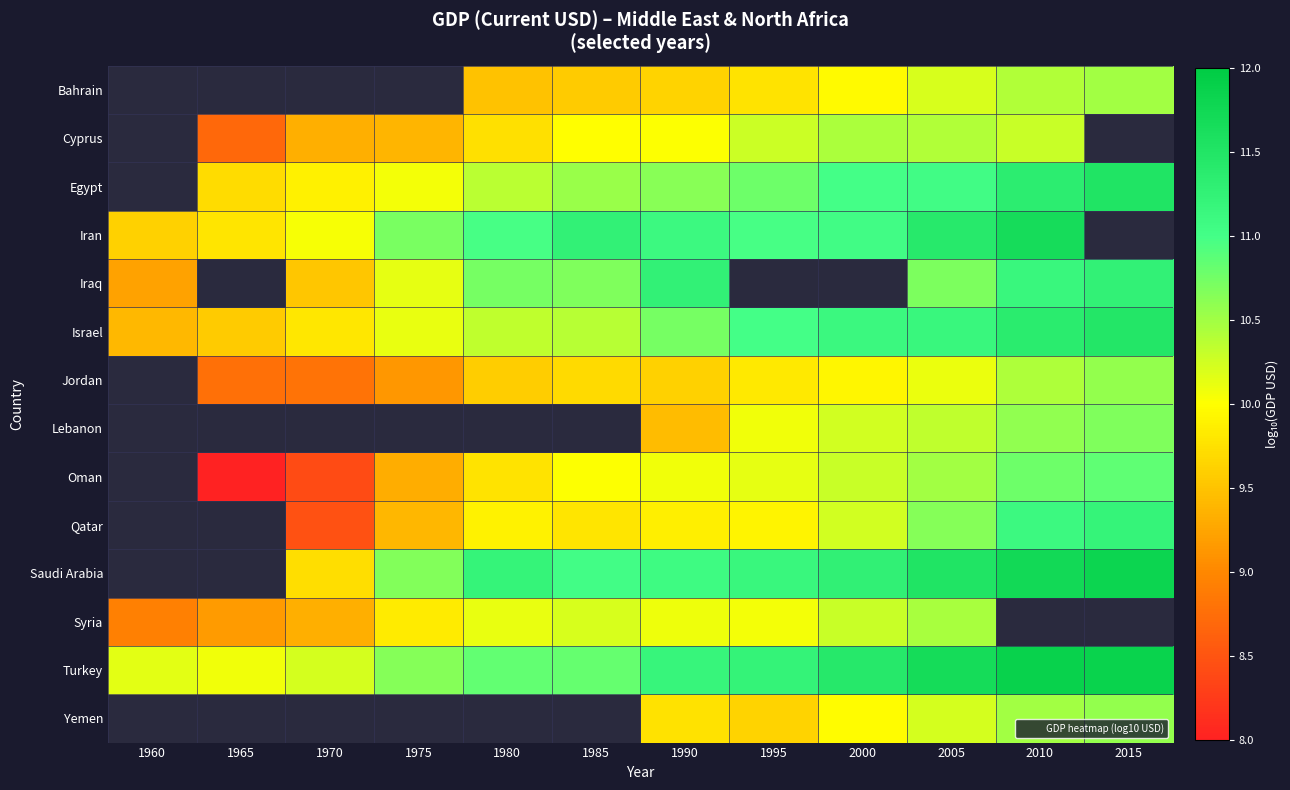

How many distinct data groups are displayed?

14